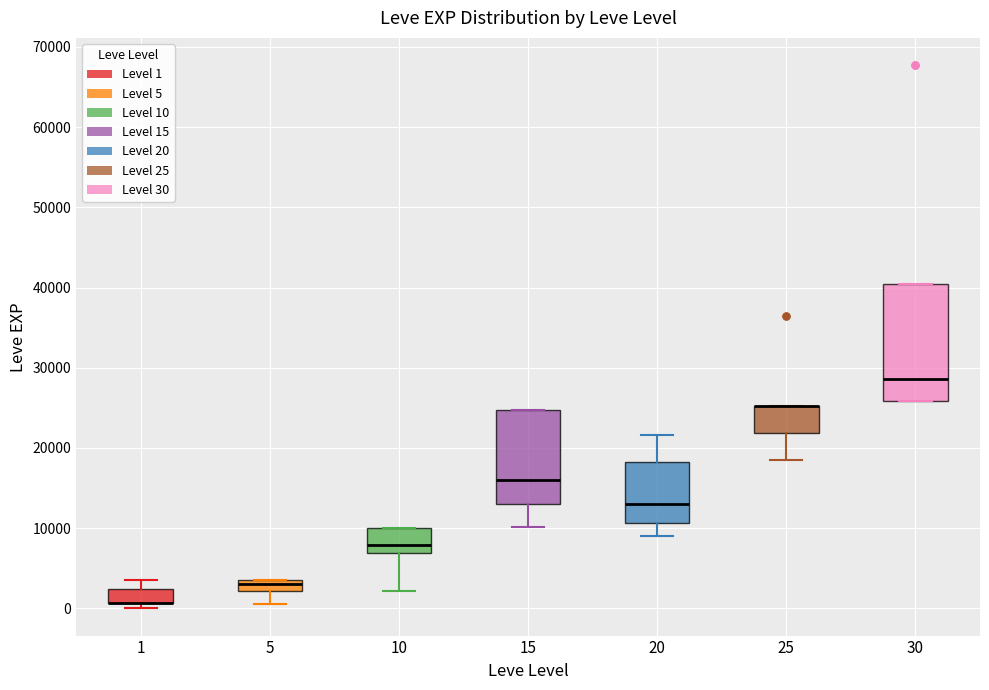

Where is the lower edge of the box at x = 5 on the y-axis? The values are not printed on the chart, so give them approximately, as read against the axis.

2000